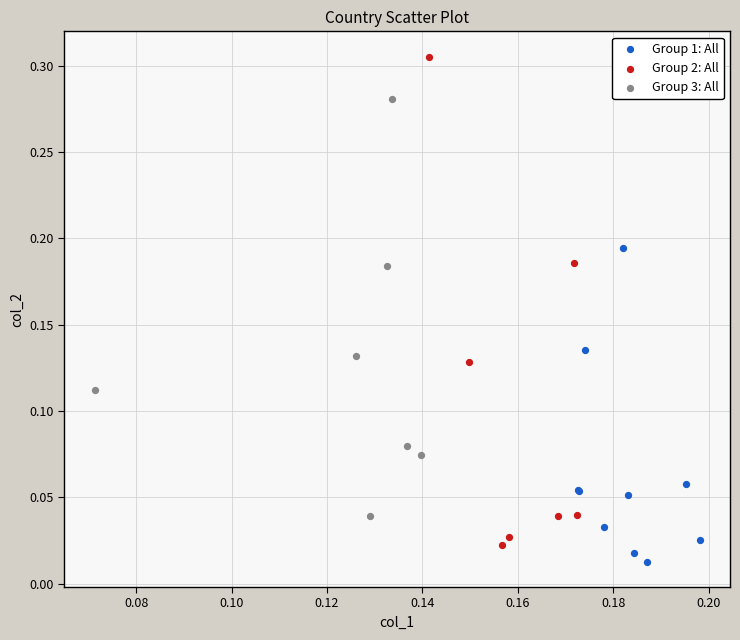

Which series reaches the maximum Y coordinate?

Group 2: All